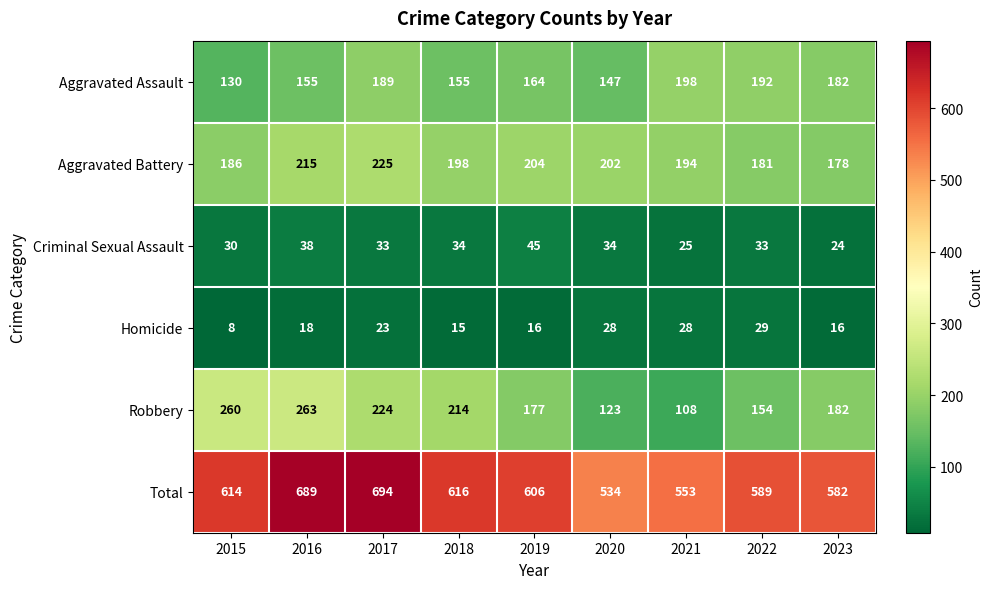

Which category has the highest value across all series?

2017